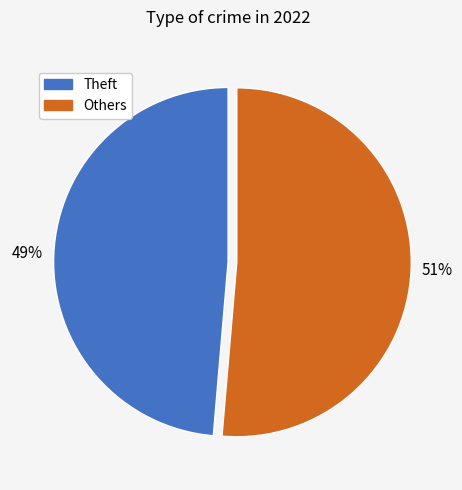

To the nearest percent, what is the average slice percentage?

50%